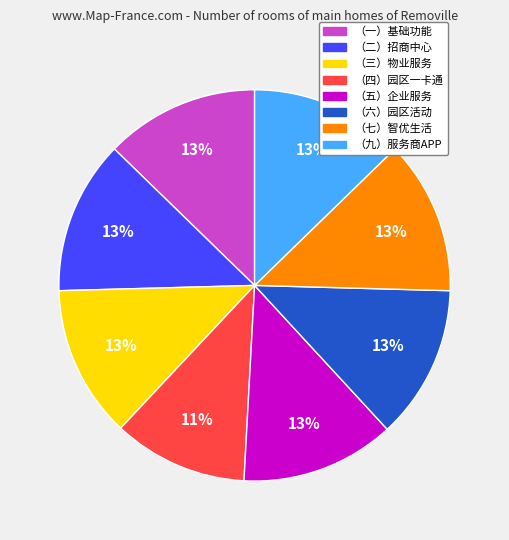

How many segments does this pie chart have?

8